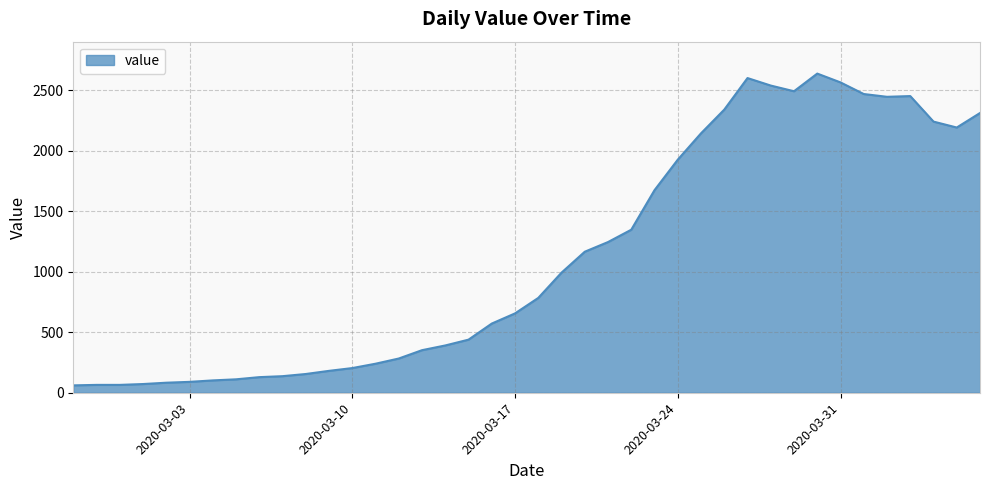

What is the smallest value displayed?

61